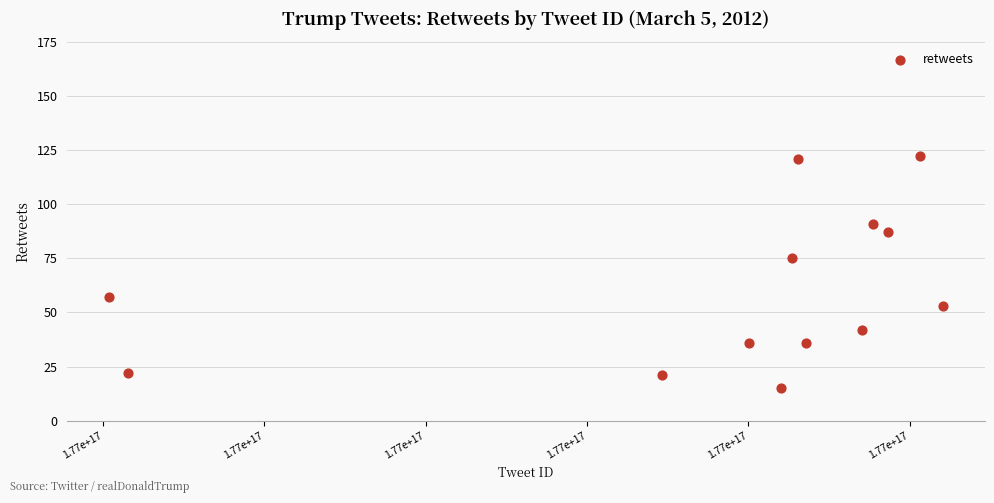

What is the range of Y values (max minus min)?

107